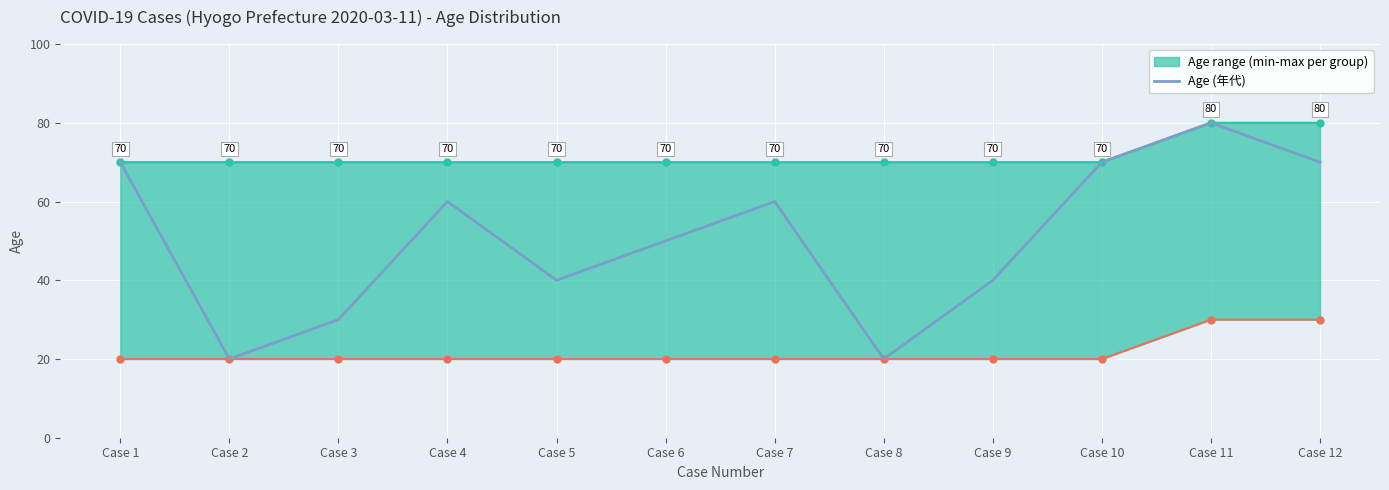

What is the difference between the maximum and minimum values?

60